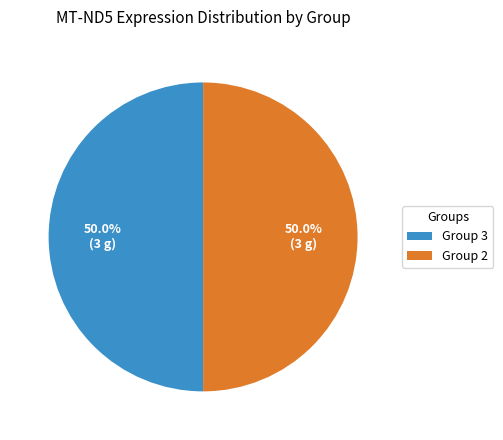

What percentage is NOT represented by Group 2?

50.0%